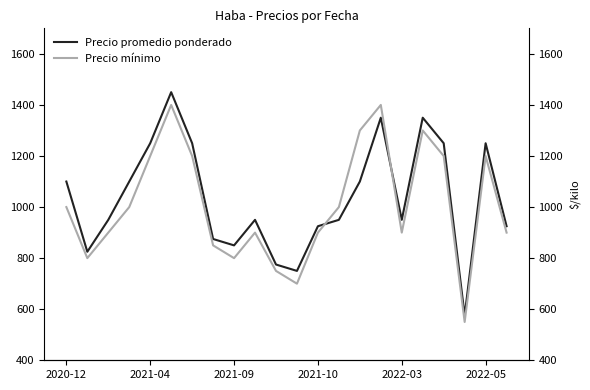

Rank the series at 2022-05 from lowest to highest value.

Precio mínimo, Precio promedio ponderado